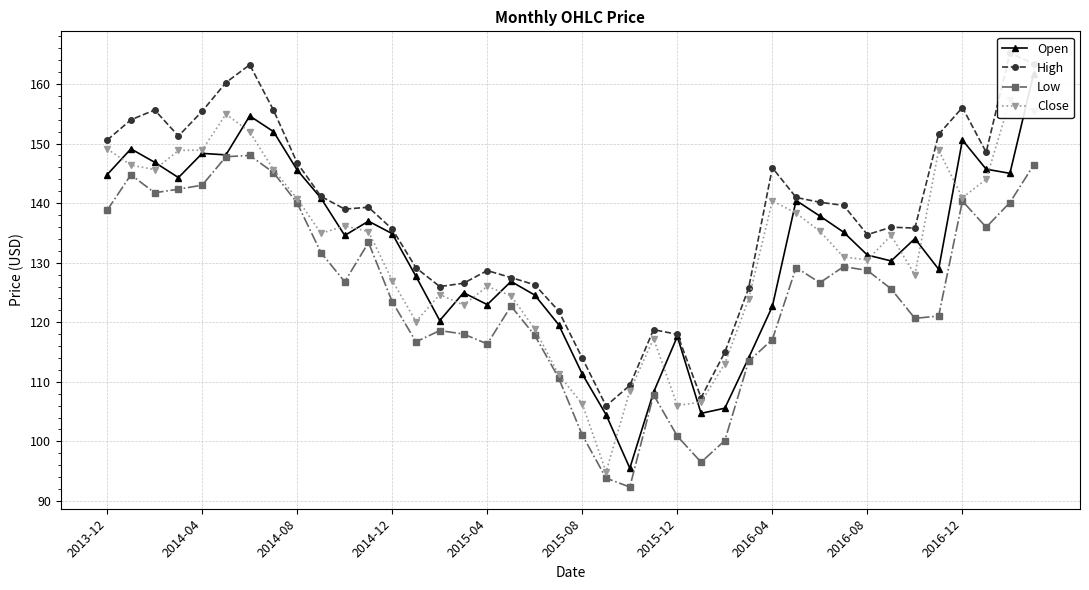

Rank the series by their maximum value, from highest to lowest.

High, Open, Close, Low